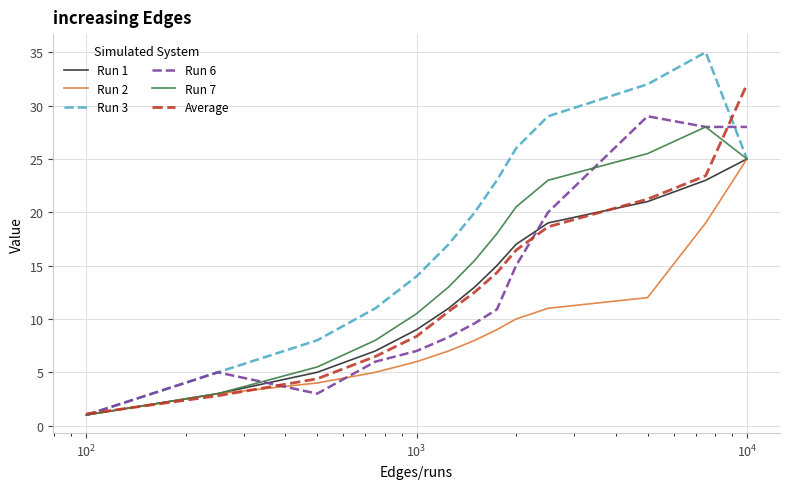

What is the minimum value for Run 2?

1.0